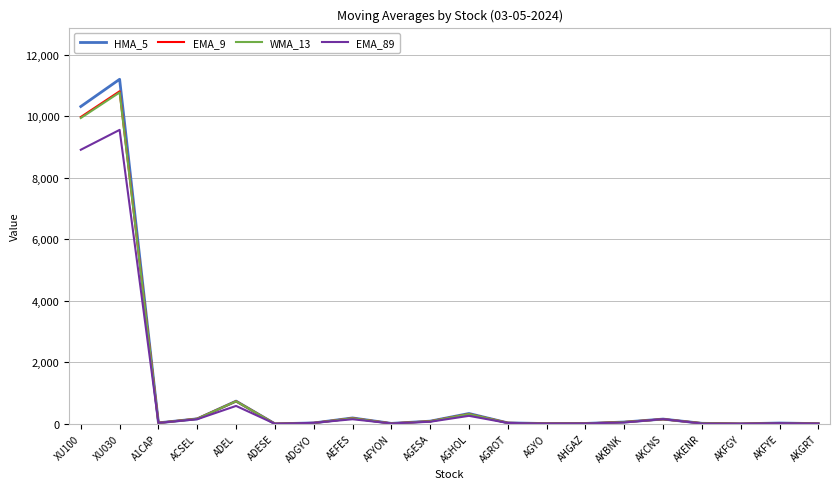

What is the difference between the highest and lowest values at AKGRT?

0.6